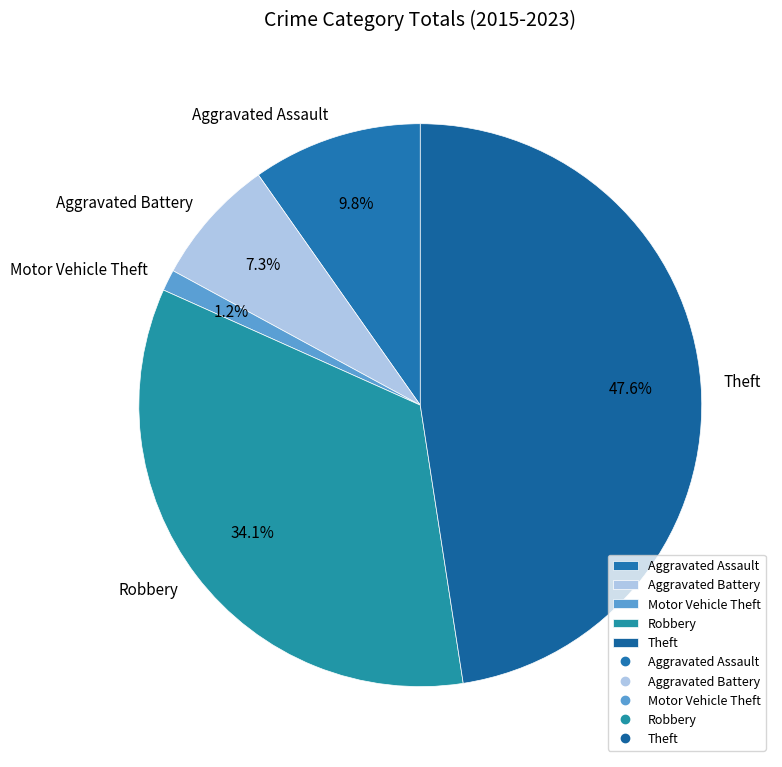

Does Robbery represent more than half of the total?

No